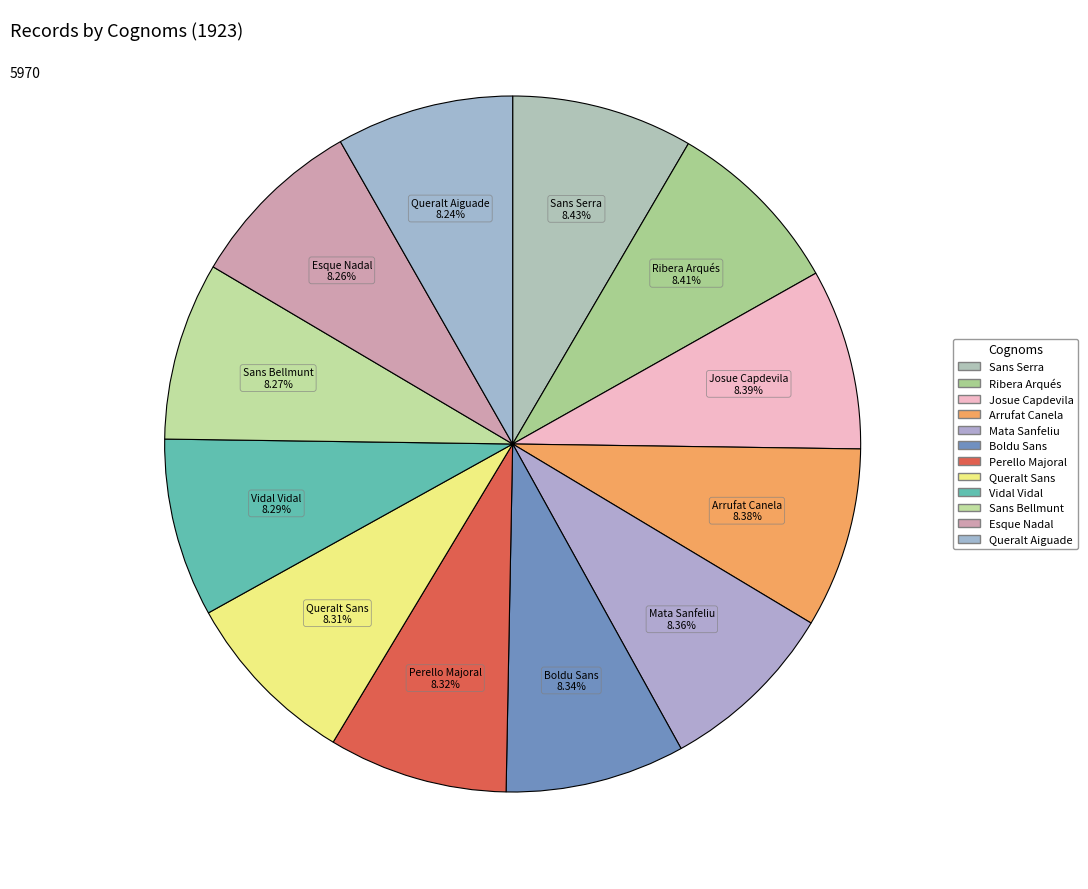

Does any single category account for the majority?

No